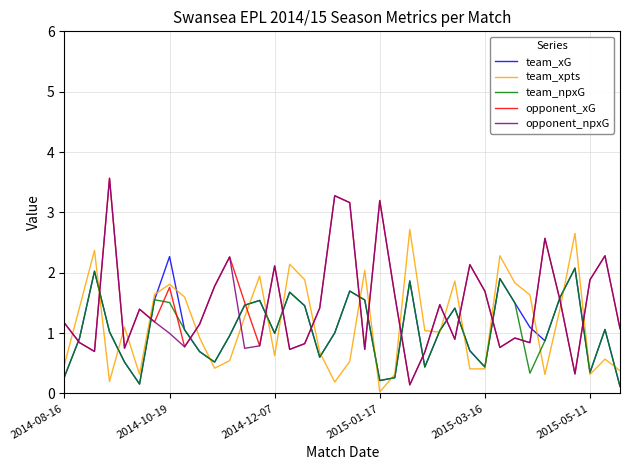

After their last crossing, which series has the higher values: opponent_npxG or team_xpts?

opponent_npxG